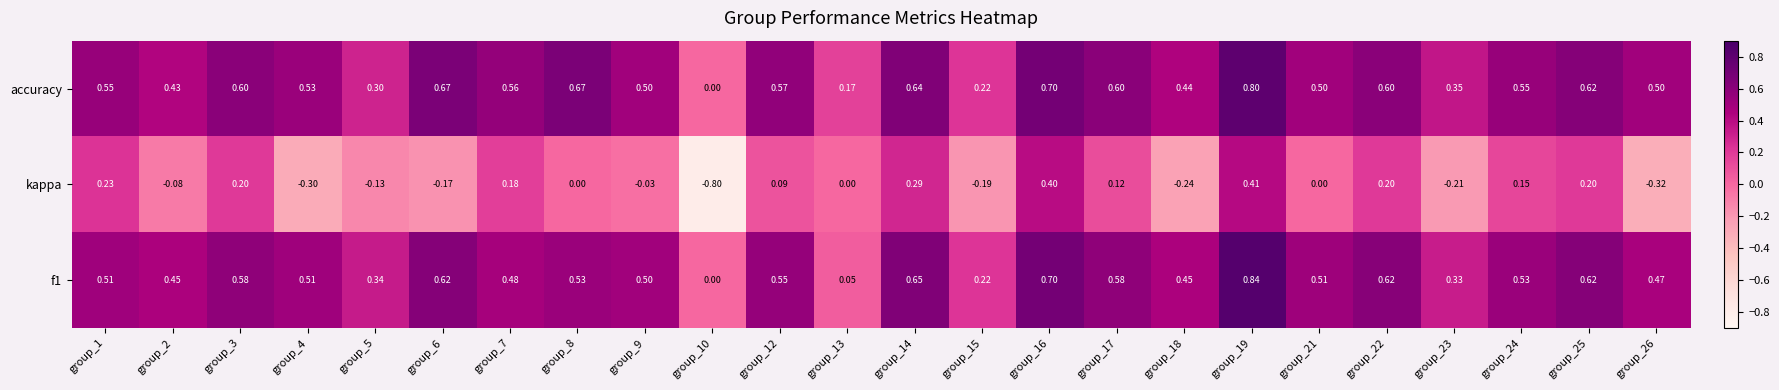

Which series has the largest total across all categories?

accuracy